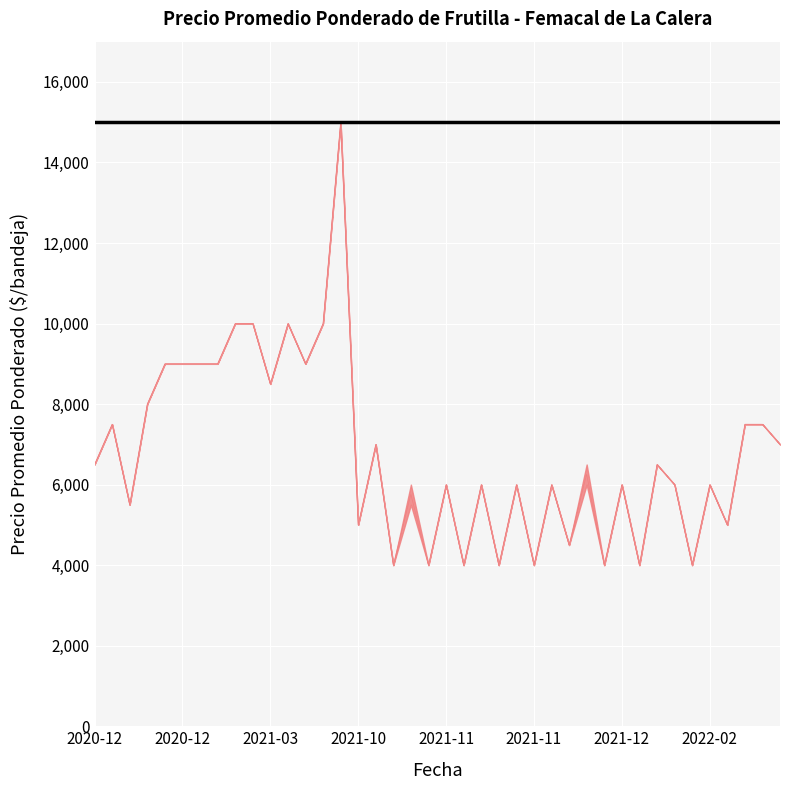

Between 2020-12-09 and 2021-10-27, which series saw the biggest shift?

Precio promedio ponderado